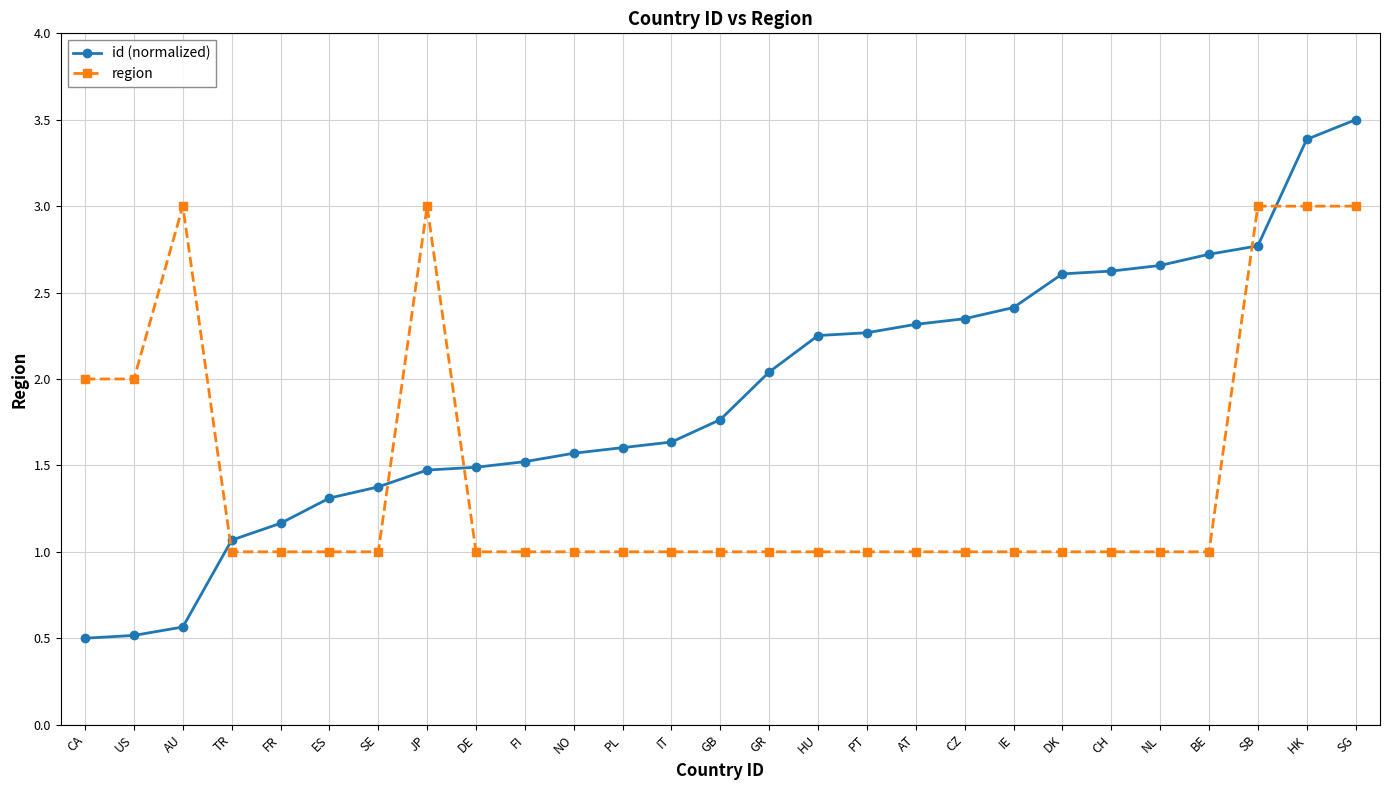

What are all the series names shown in the legend?

id (normalized), region